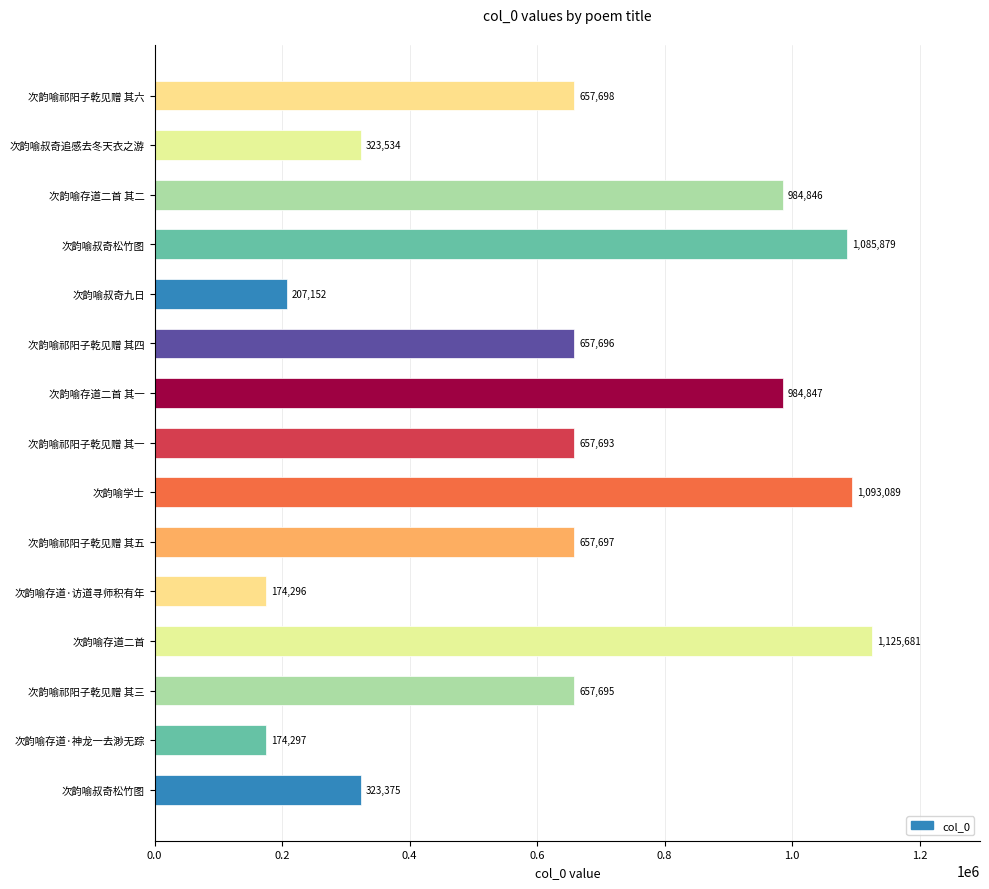

Count the number of categories in the chart.

15